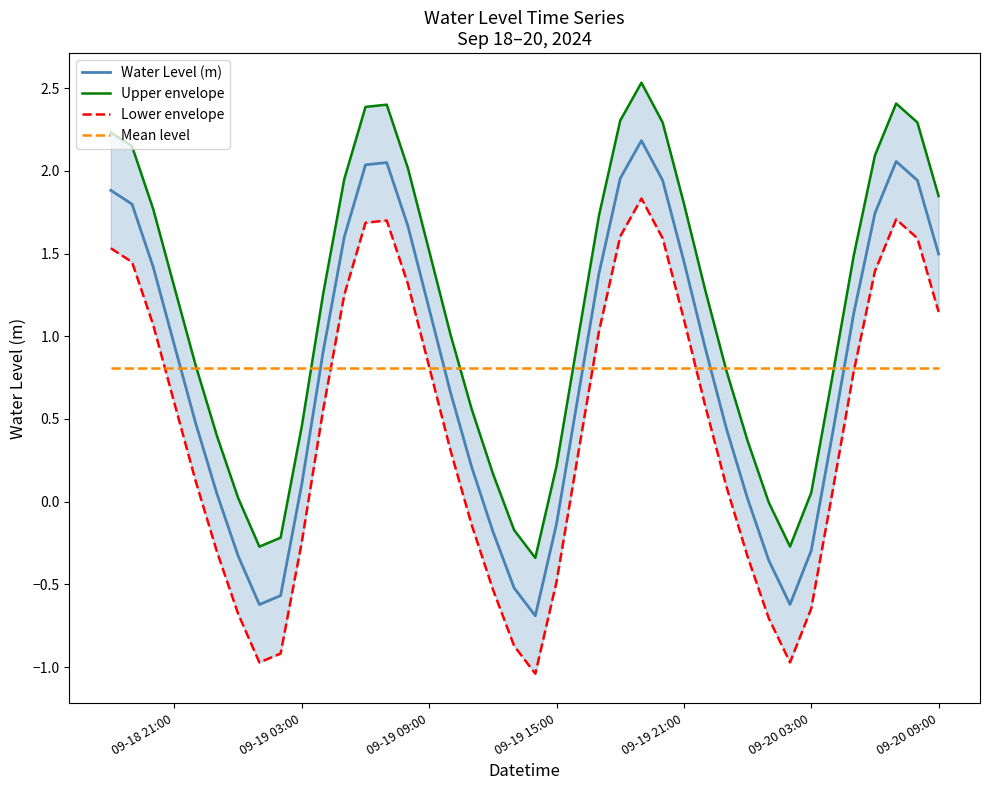

What is the minimum value for Water Level (m)?

-0.7